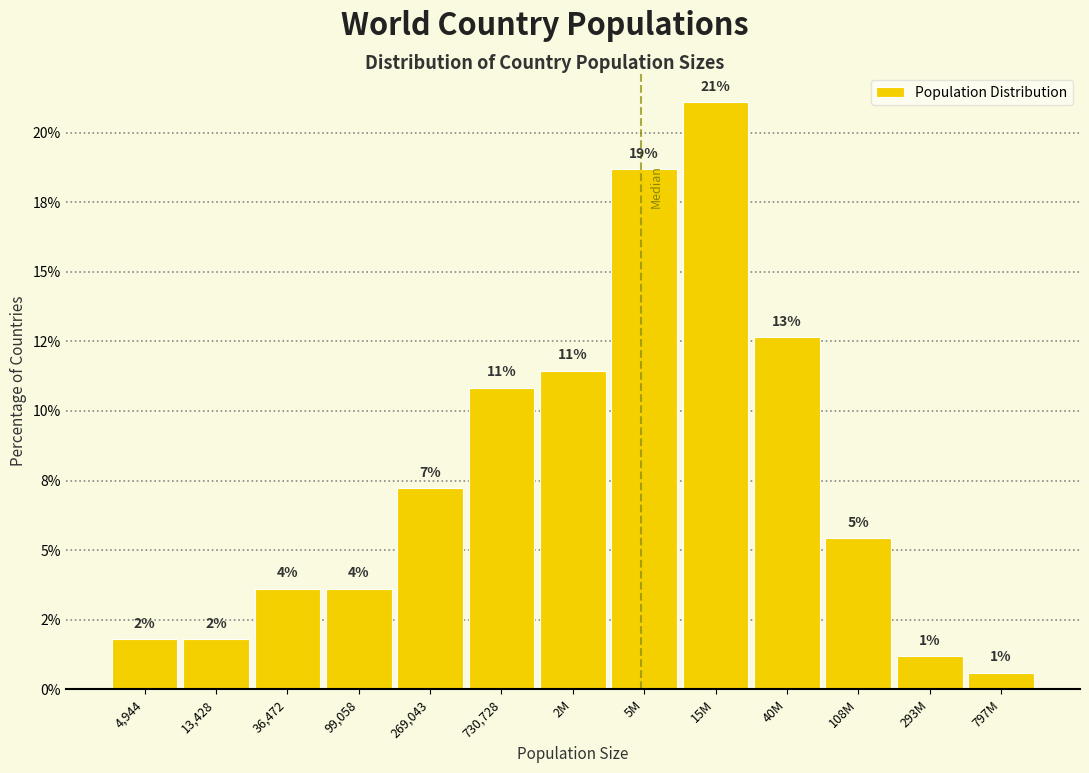

Does the chart contain any negative values?

No